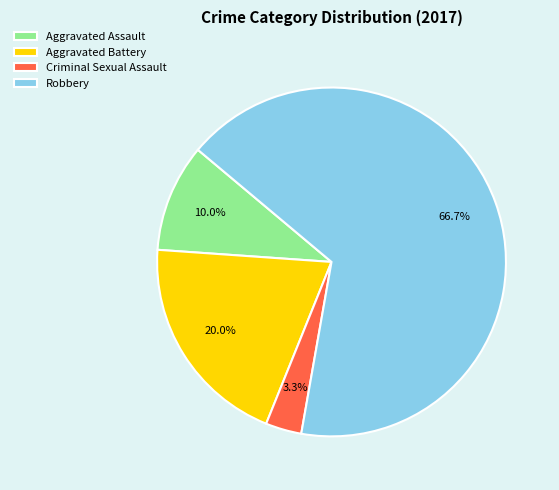

To the nearest percent, what portion does Aggravated Assault represent?

10%